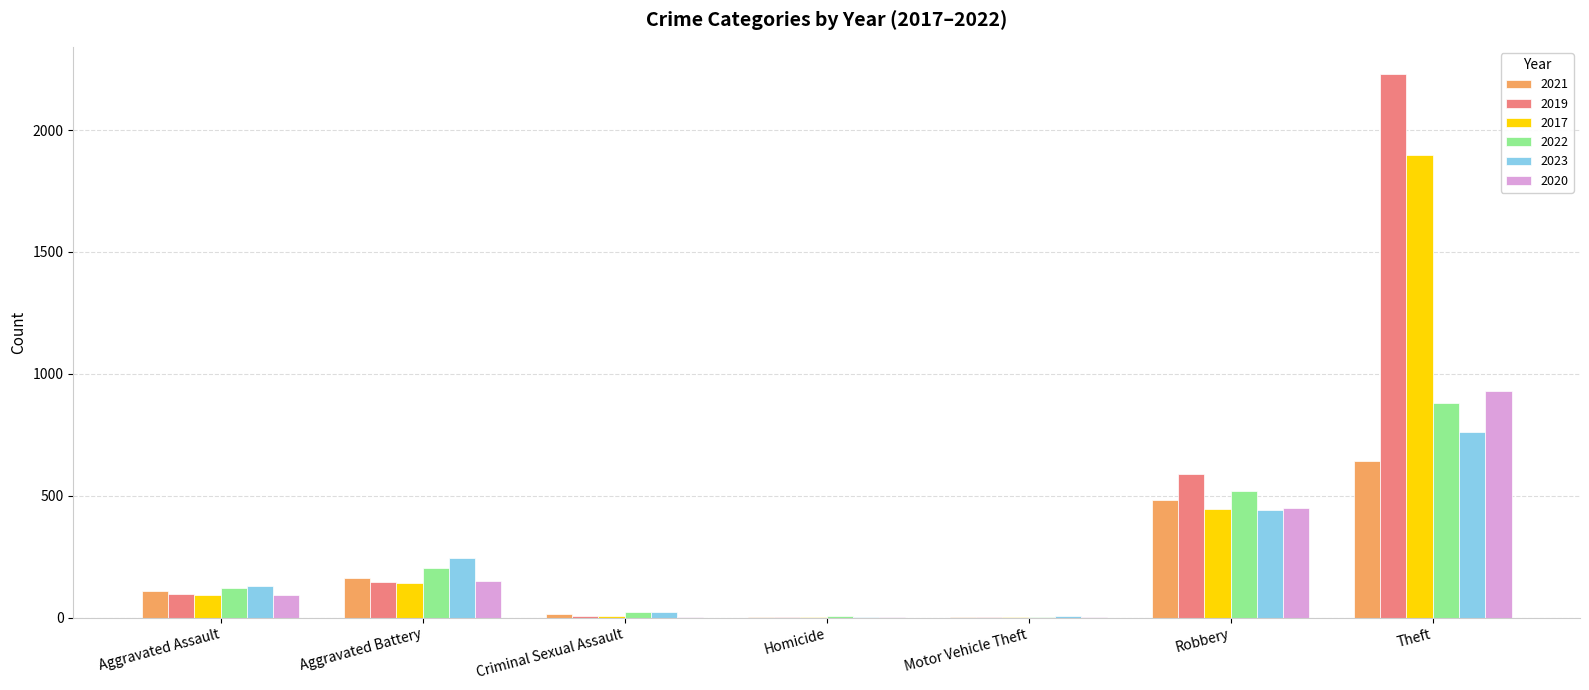

The value of 2017 at Aggravated Assault is 170. True or false?

False